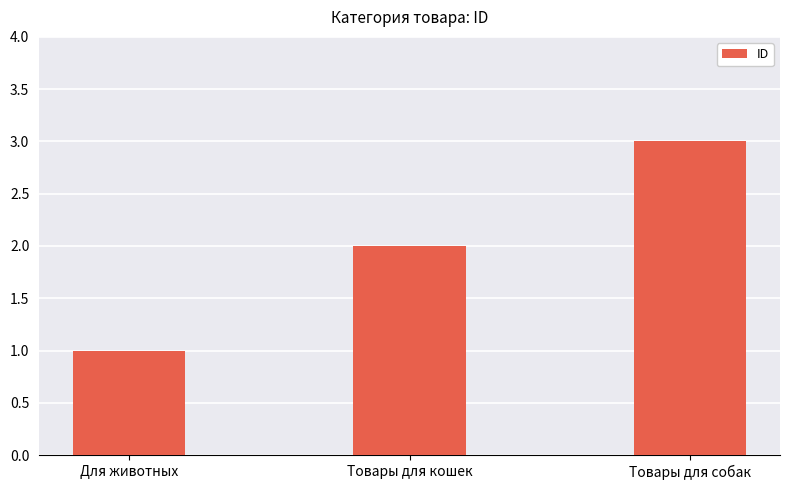

What is the greatest value displayed?

3